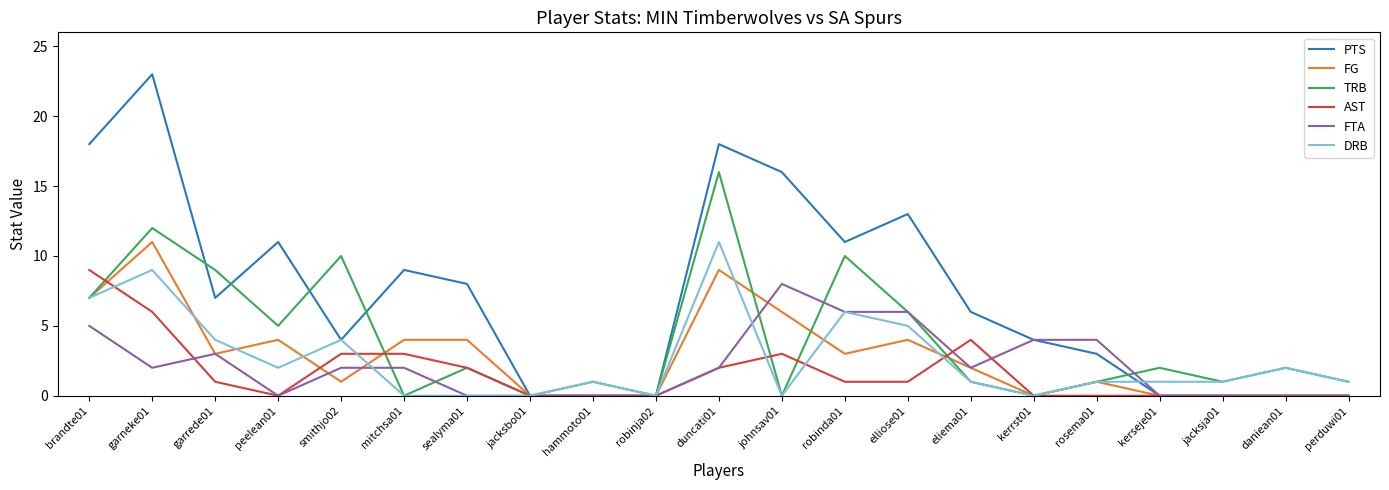

True or false: FTA has a value of 2 at mitchsa01.

True